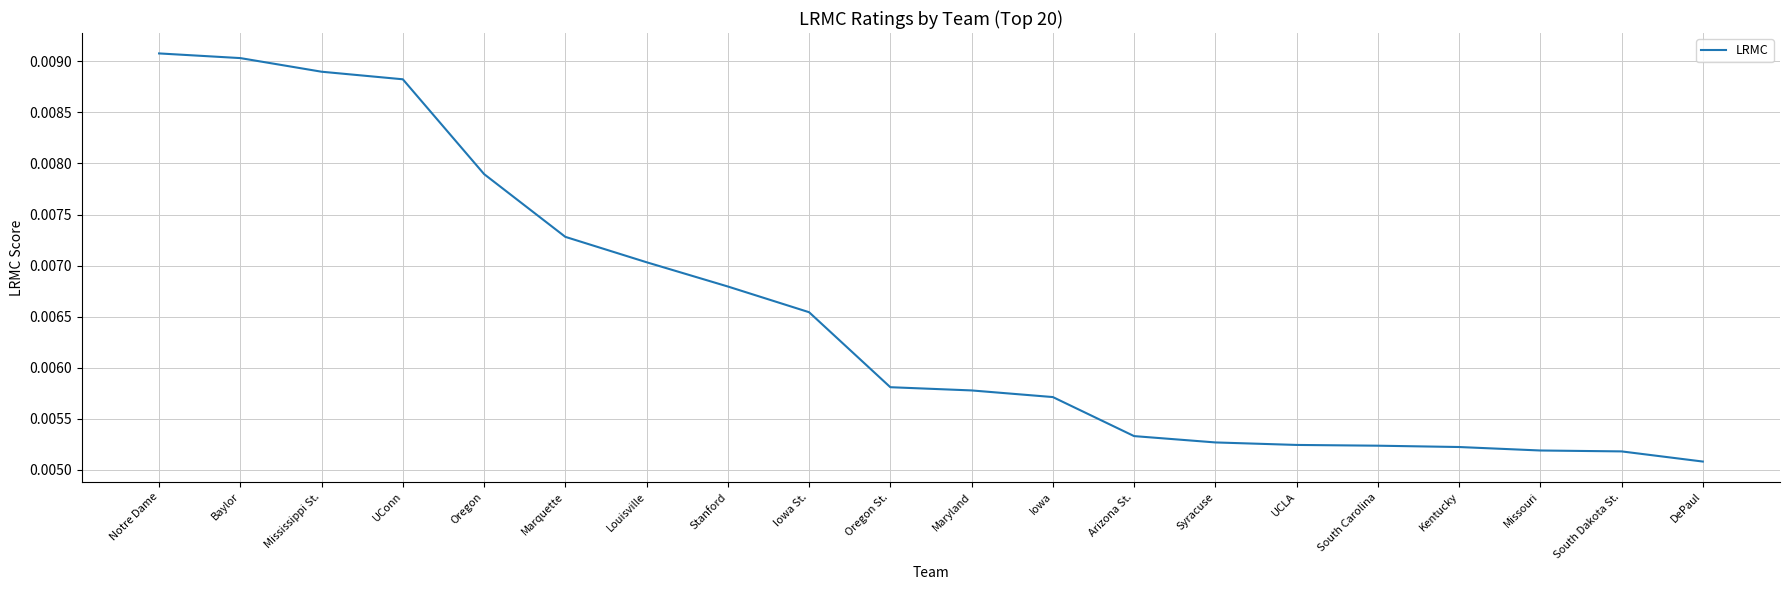

What position from the left is Louisville?

7